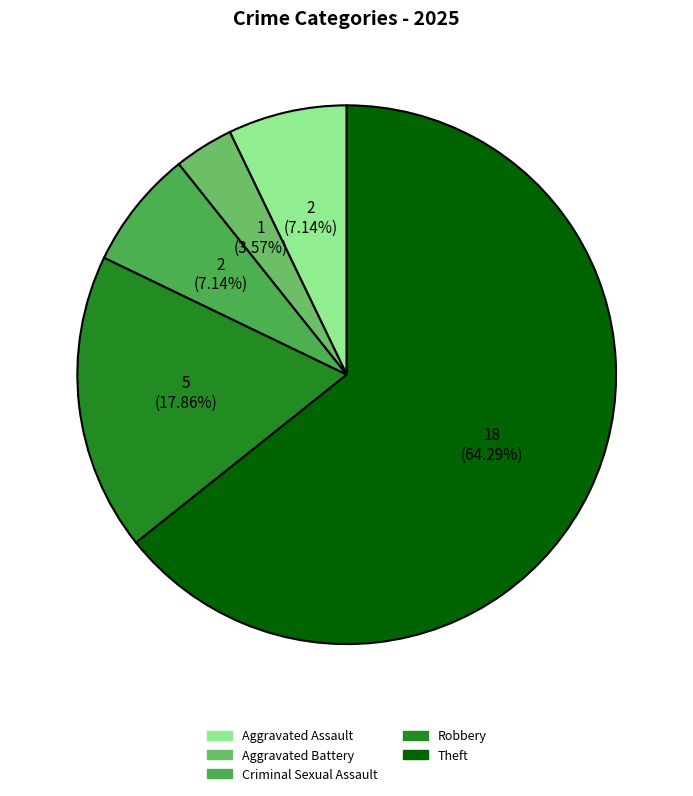

True or false: Criminal Sexual Assault accounts for 7% of the total.

True